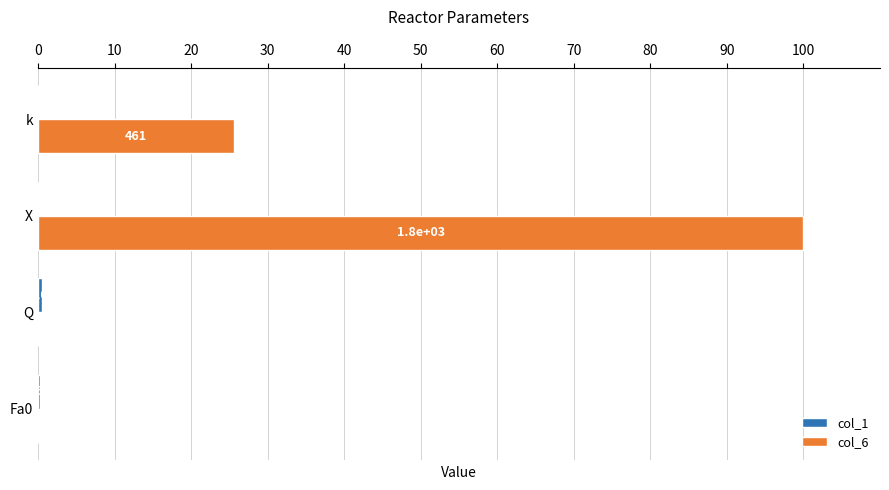

Does the chart contain any negative values?

No